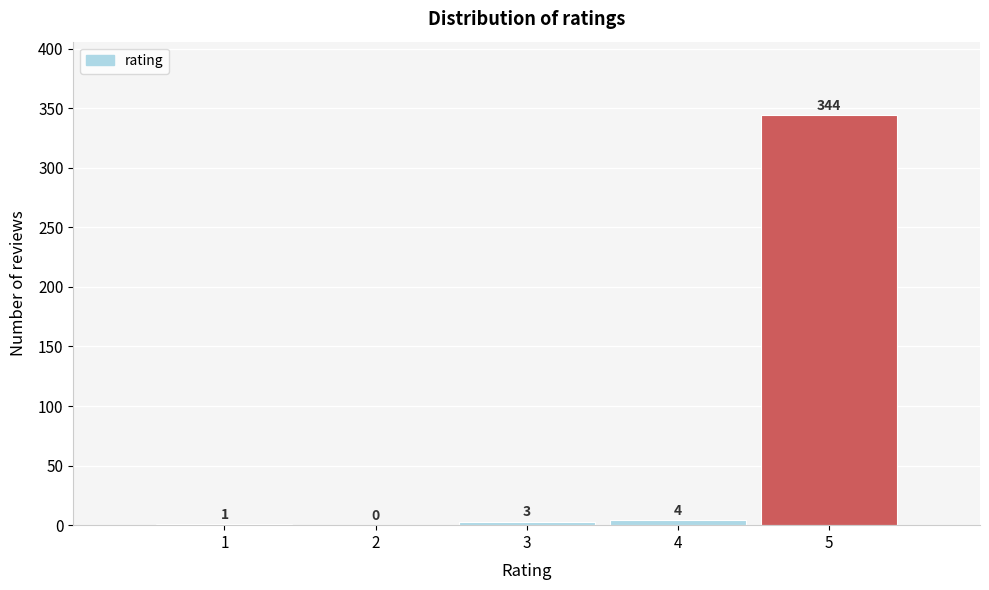

How tall is the bar that spans 3.5 to 4.5 on the x-axis?

4